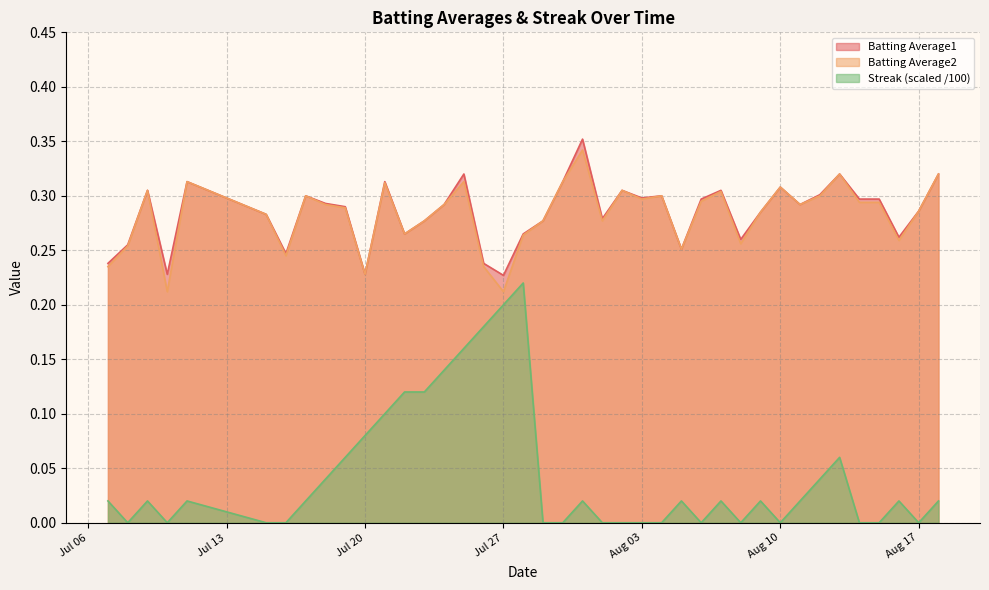

How many lines are shown in the chart?

3